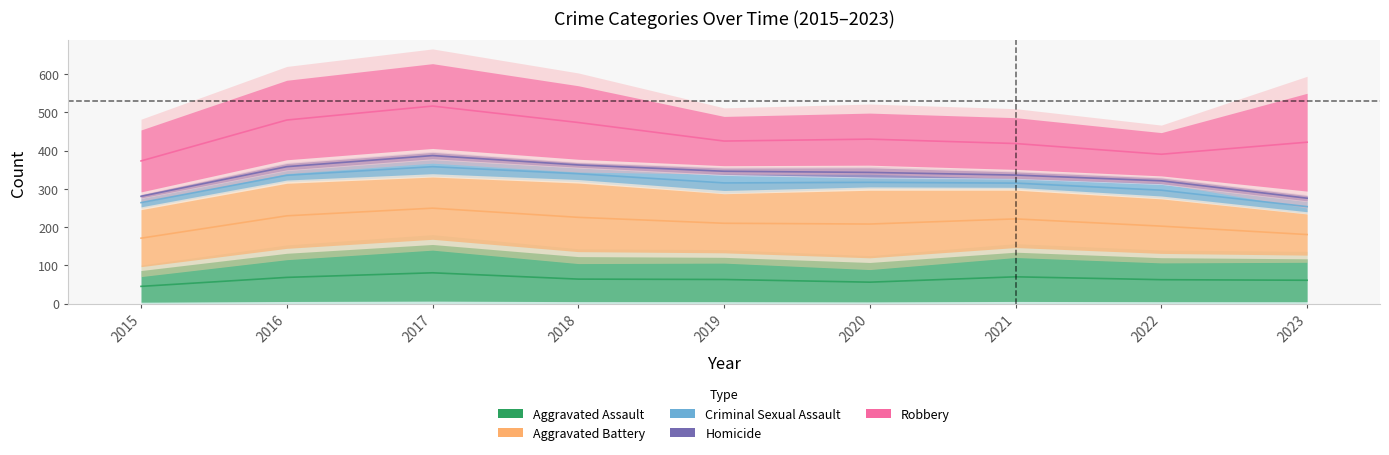

What is the sum of the Aggravated Assault values at 2019 and 2023?

248